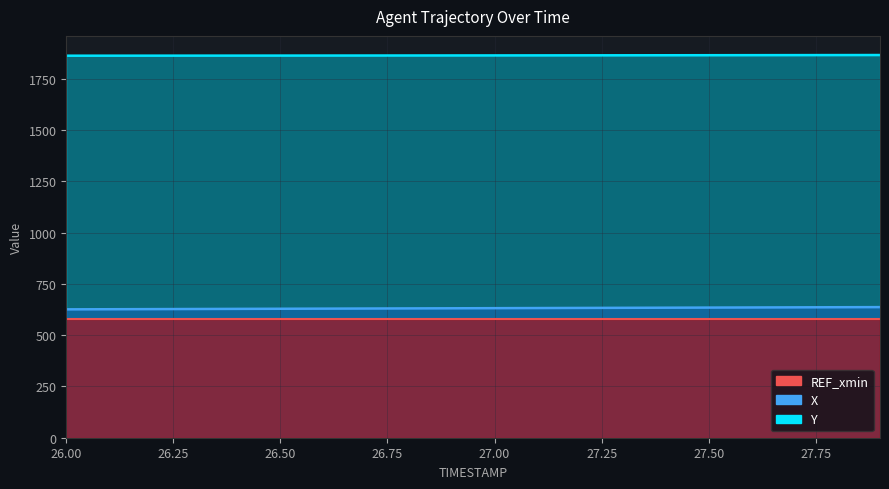

Where does the Y series first go above 1863?

26.5